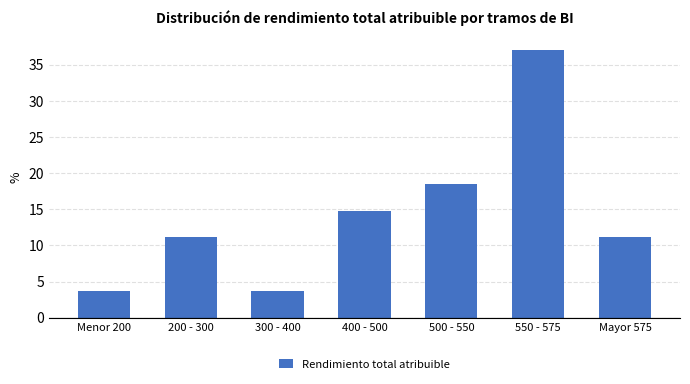

Reading left to right, list all the values displayed in this chart.

3.7	11.1	3.7	14.8	18.5	37.0	11.1